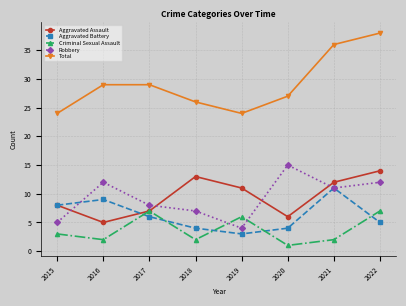

Read the Criminal Sexual Assault value at 2019.

6